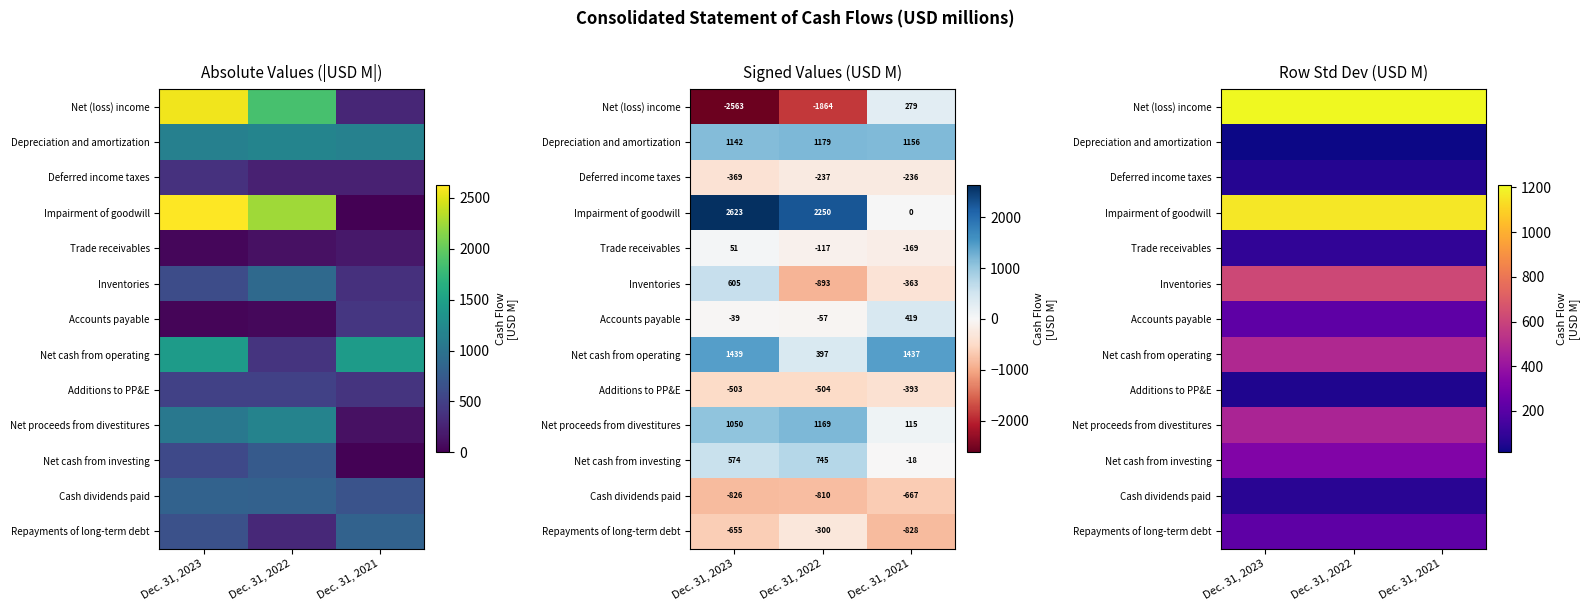

Which category has the highest value across all series?

Dec. 31, 2023